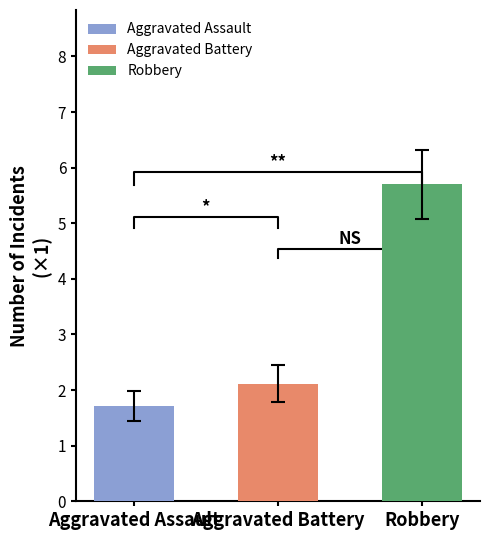

What is the average value of the Aggravated Battery series?

2